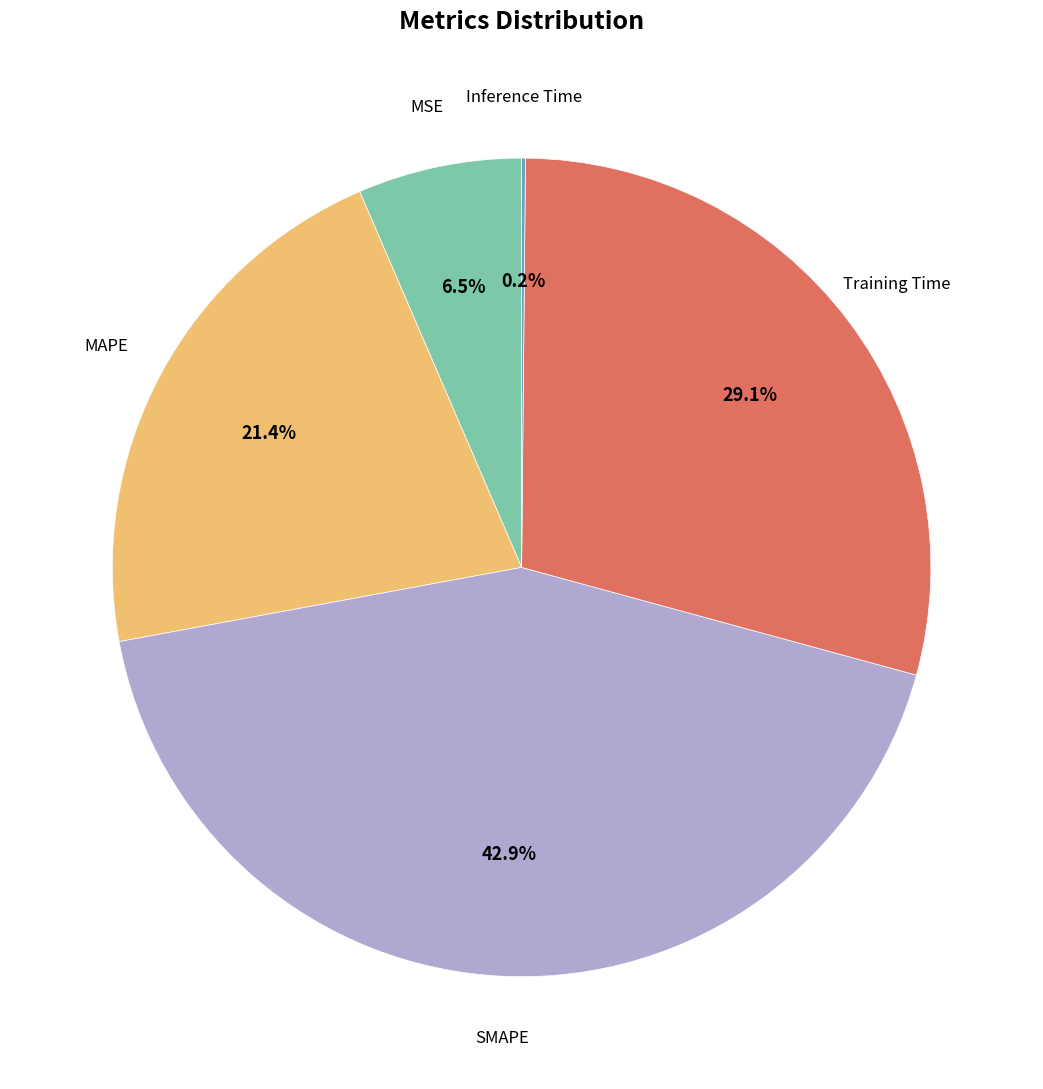

Is there a majority slice in this chart?

No